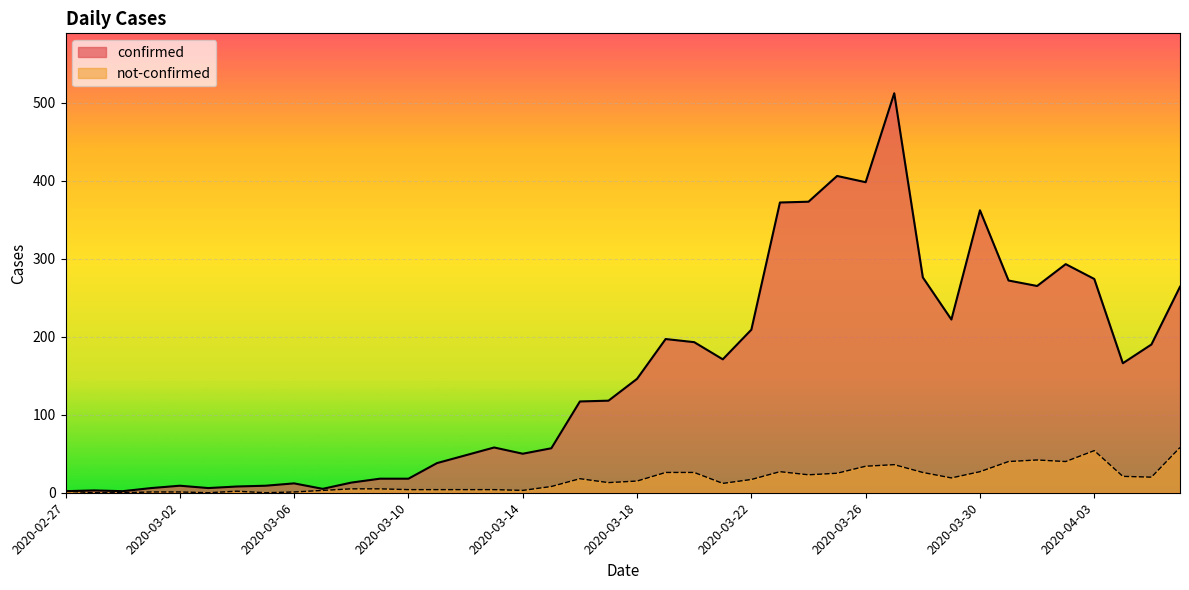

Reading left to right, what are all the values shown in this chart?

confirmed: 2	3	2	6	9	6	8	9	12	5	13	18	18	38	48	58	50	57	117	118	146	197	193	171	209	372	373	406	398	512	276	222	362	272	265	293	274	166	190	264
not-confirmed: 2	0	0	1	1	0	2	0	1	3	5	5	4	4	4	4	3	8	18	13	15	26	26	12	17	27	23	25	34	36	26	19	27	40	42	40	54	21	20	58